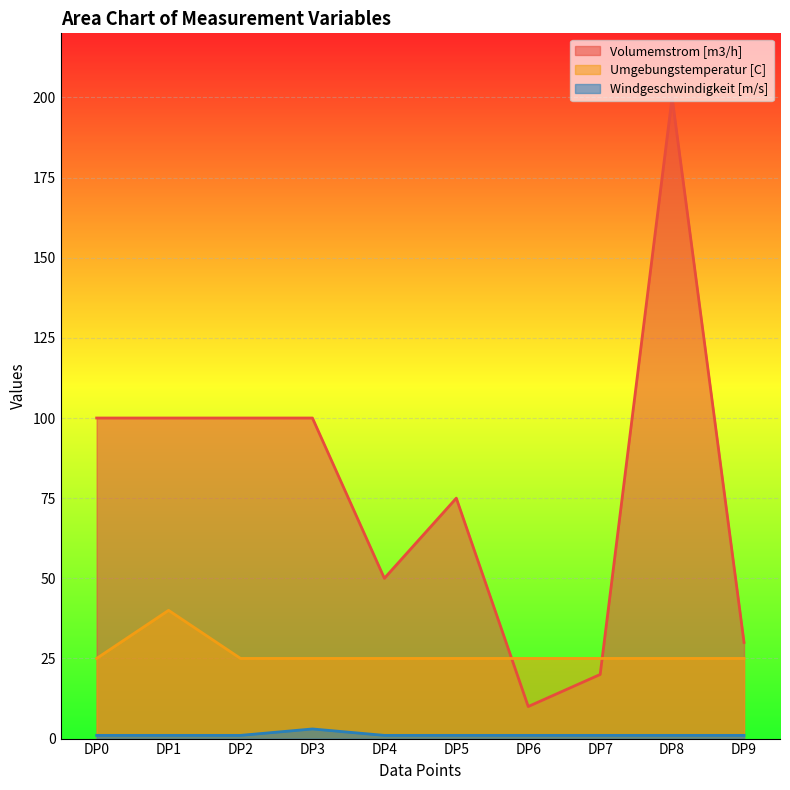

Rank the series by their maximum value, from lowest to highest.

Windgeschwindigkeit [m/s], Umgebungstemperatur [C], Volumemstrom [m3/h]